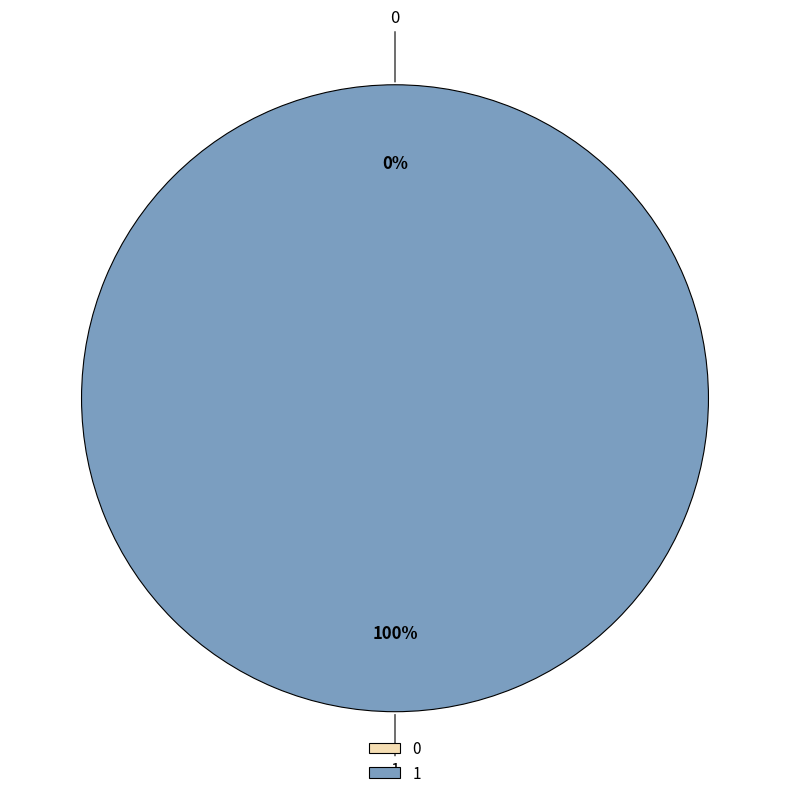

How many slices are in this pie chart?

2